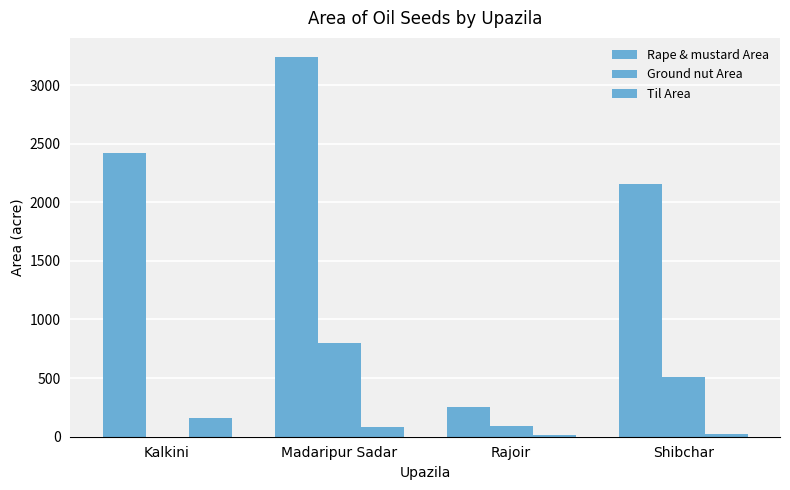

Which series has the largest range (max minus min)?

Rape & mustard Area